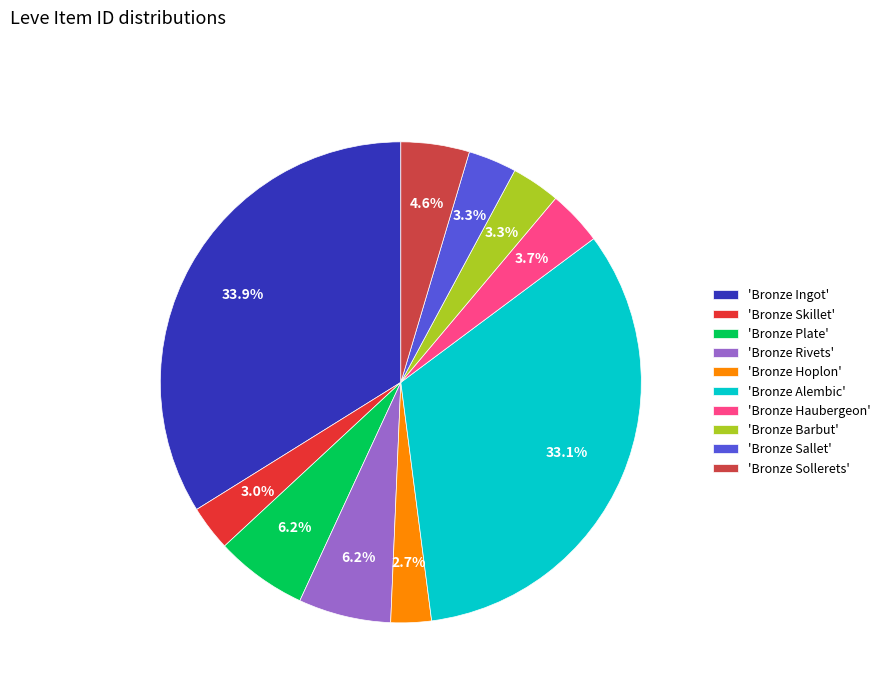

Rank the categories by value from lowest to highest.

Bronze Hoplon, Bronze Skillet, Bronze Sallet, Bronze Barbut, Bronze Haubergeon, Bronze Sollerets, Bronze Plate, Bronze Rivets, Bronze Alembic, Bronze Ingot